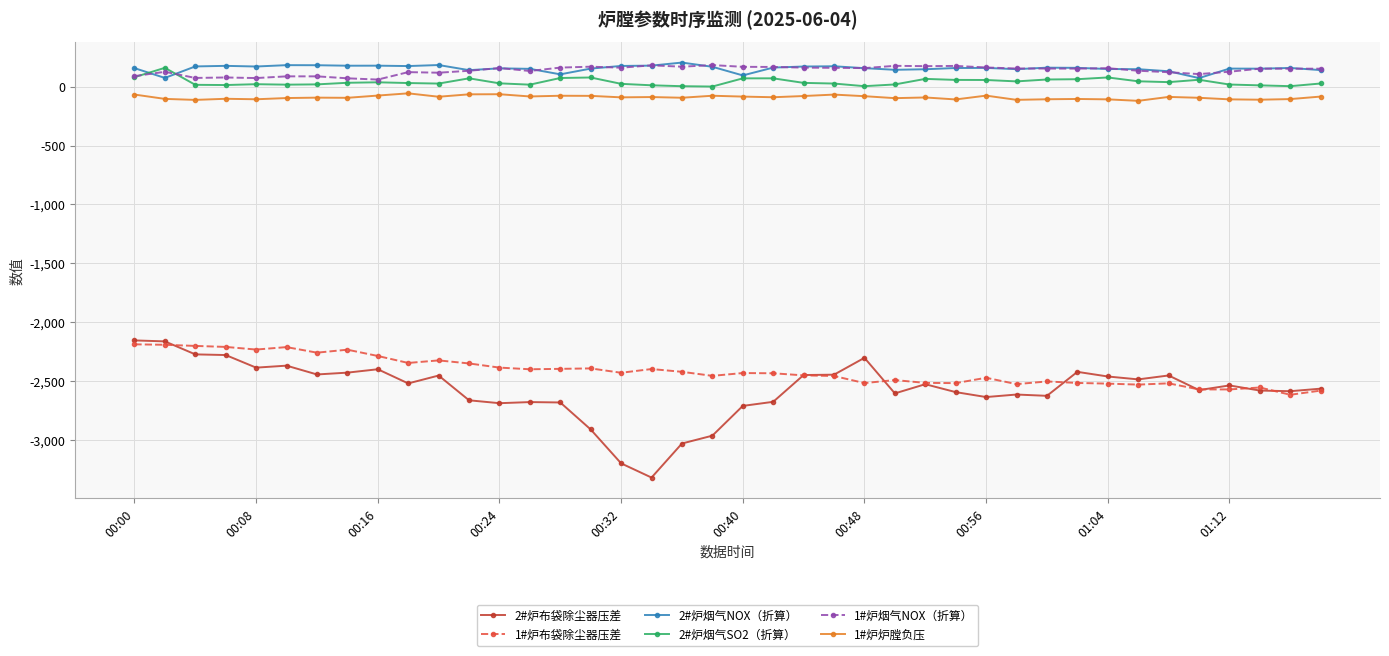

What is the greatest value displayed?

205.8